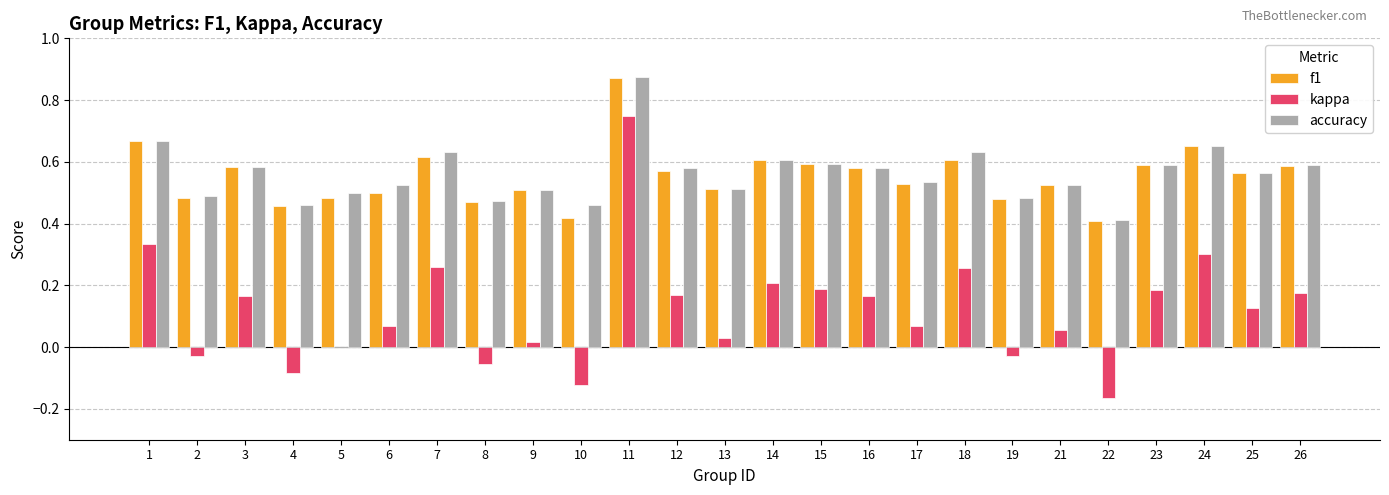

Between 12 and 25, which series saw the biggest shift?

kappa